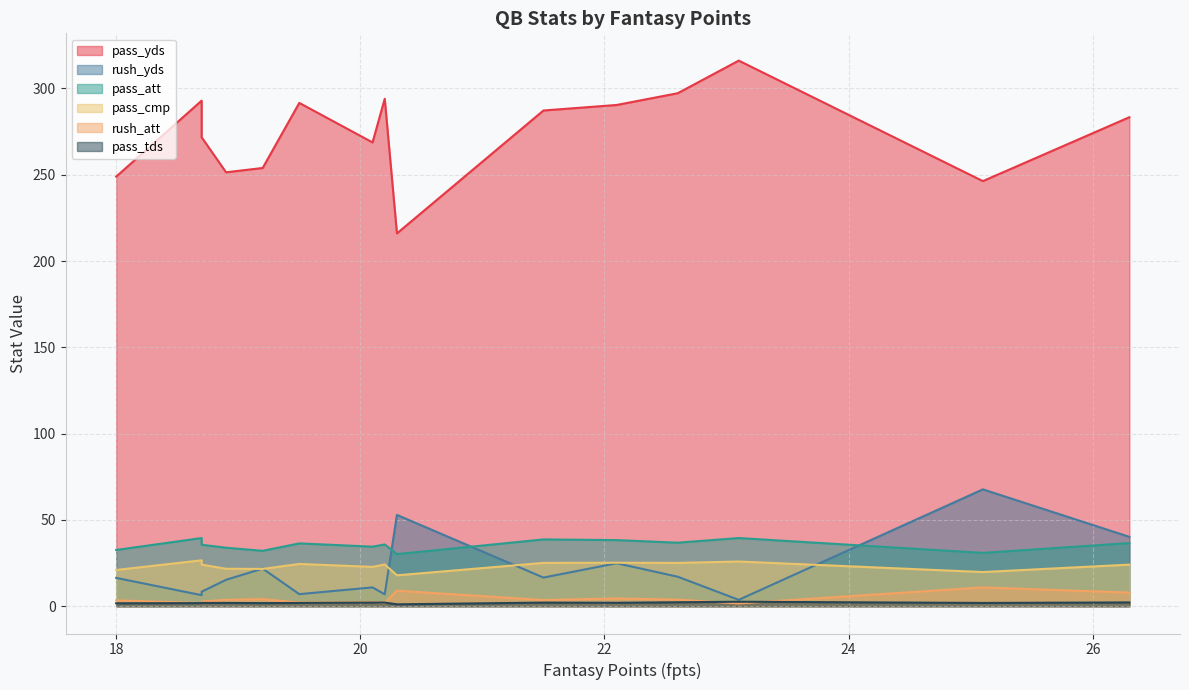

What position from the left is Josh Allen?

1